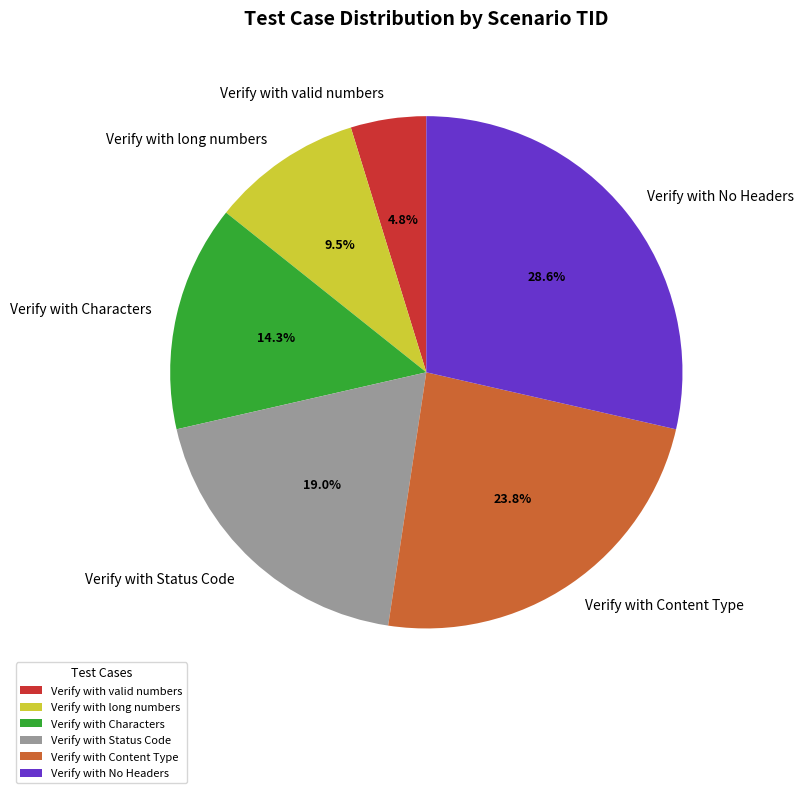

To the nearest percent, what is the difference between the largest and smallest slice percentages?

24%